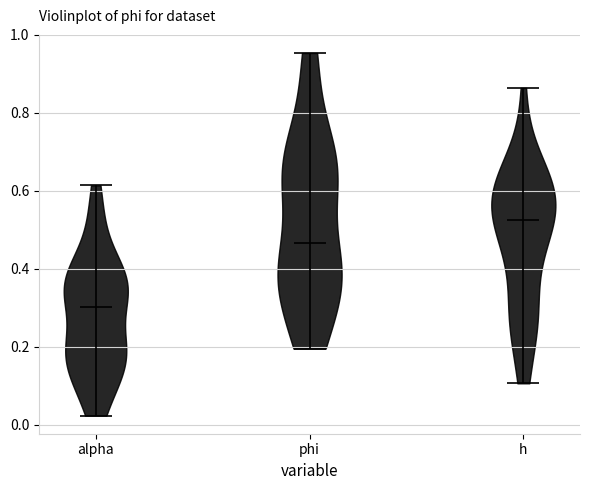

Where does the median line of the violin for phi sit on the y-axis? The values are not printed on the chart, so give them approximately, as read against the axis.

0.46